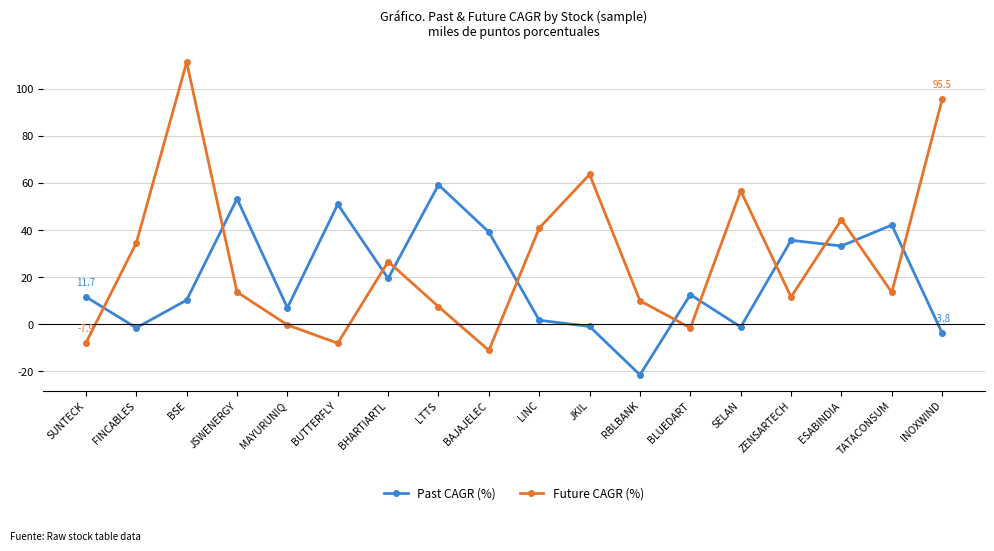

What is the sum of the Past CAGR (%) values at JSWENERGY and LTTS?

112.5